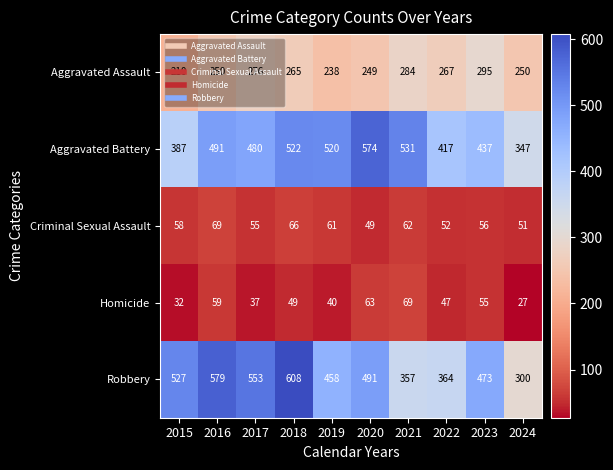

True or false: Homicide has a value of 47 at 2022.

True